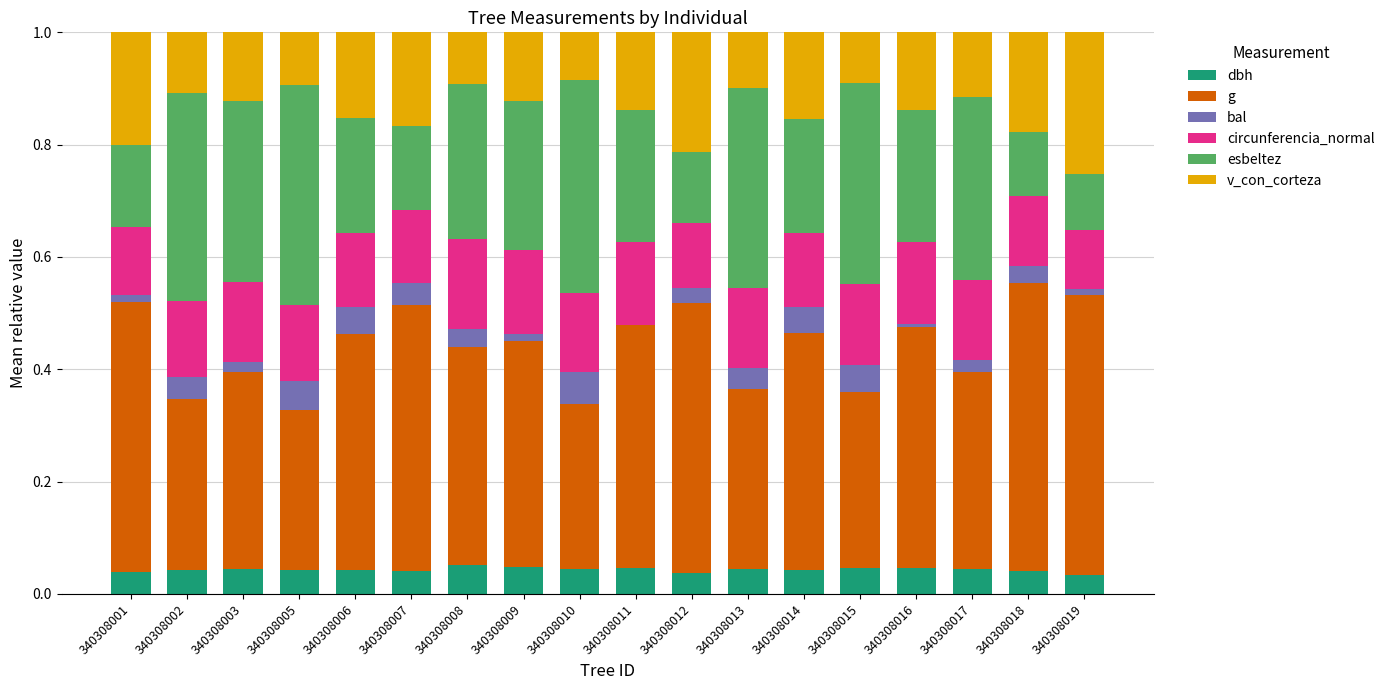

What is the total value across all series at 340308018?

1.0